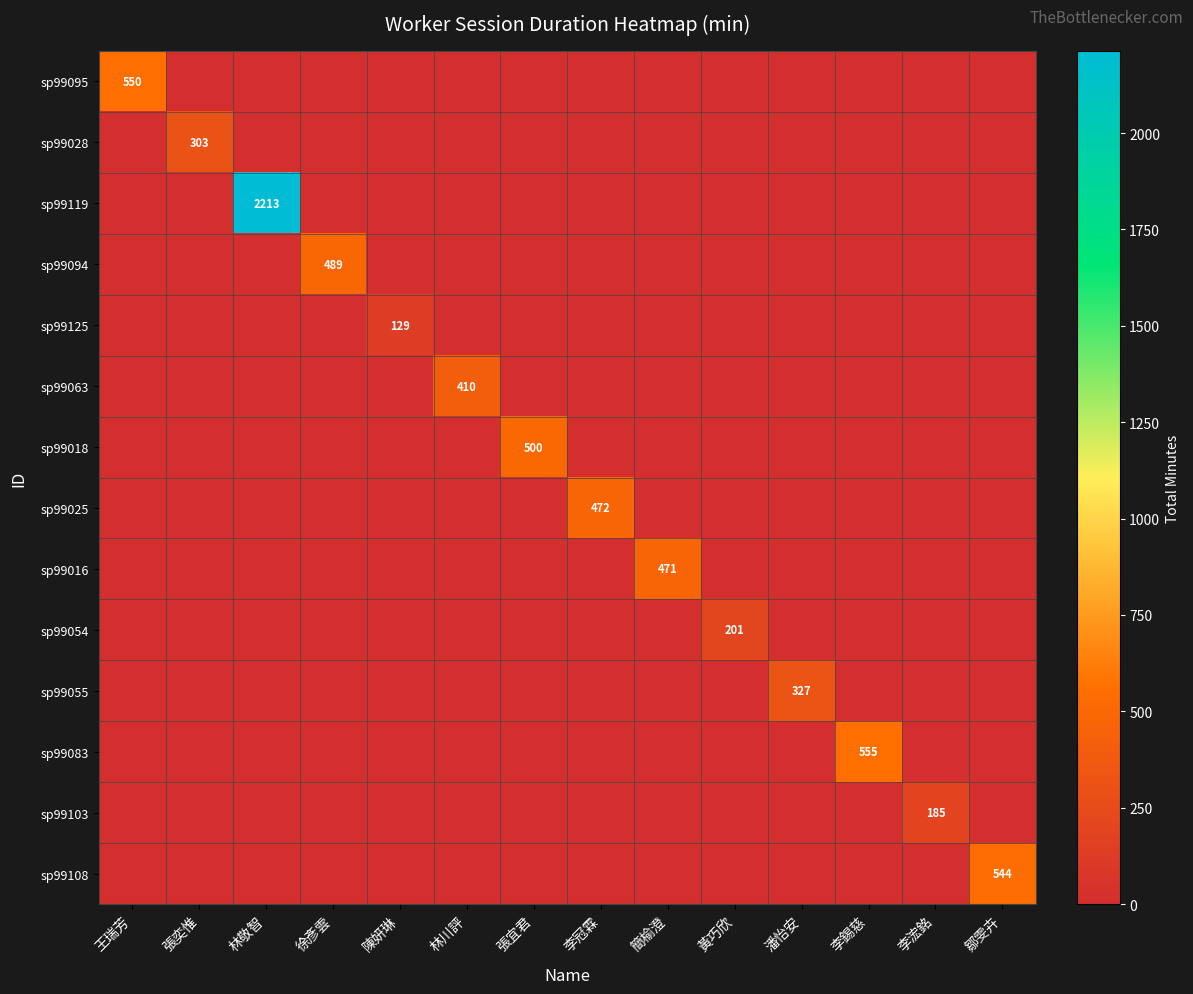

The value of sp99094 at 徐彥雲 is 132. True or false?

False